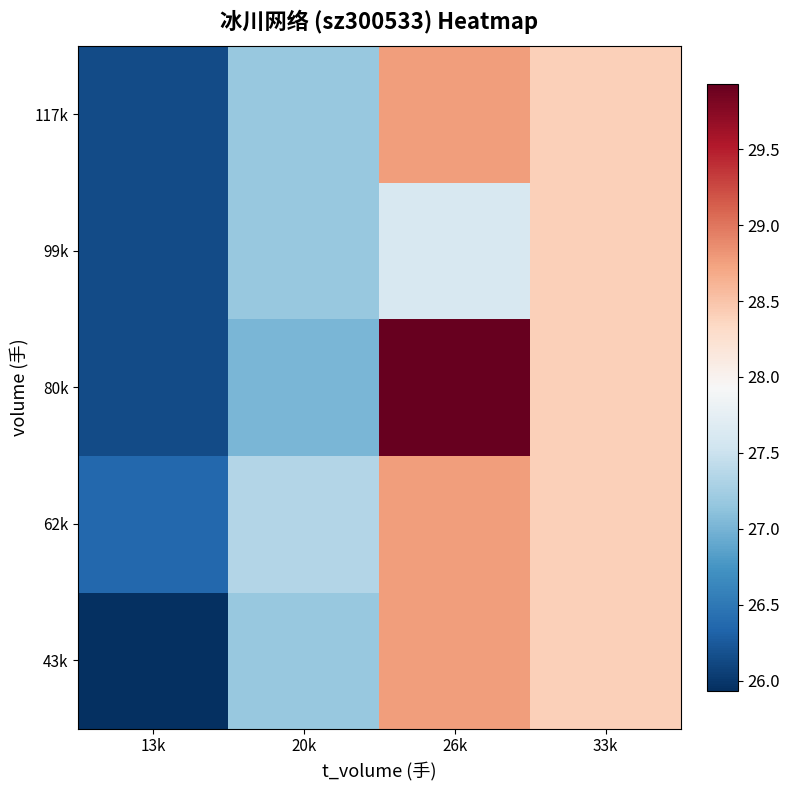

At which category is the sum across all series the highest?

26k